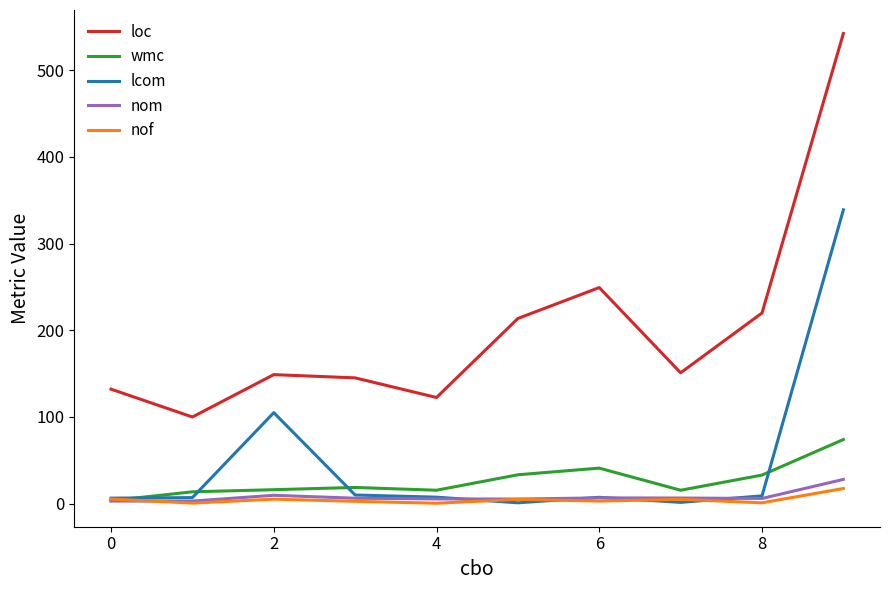

Which series has the largest range (max minus min)?

loc